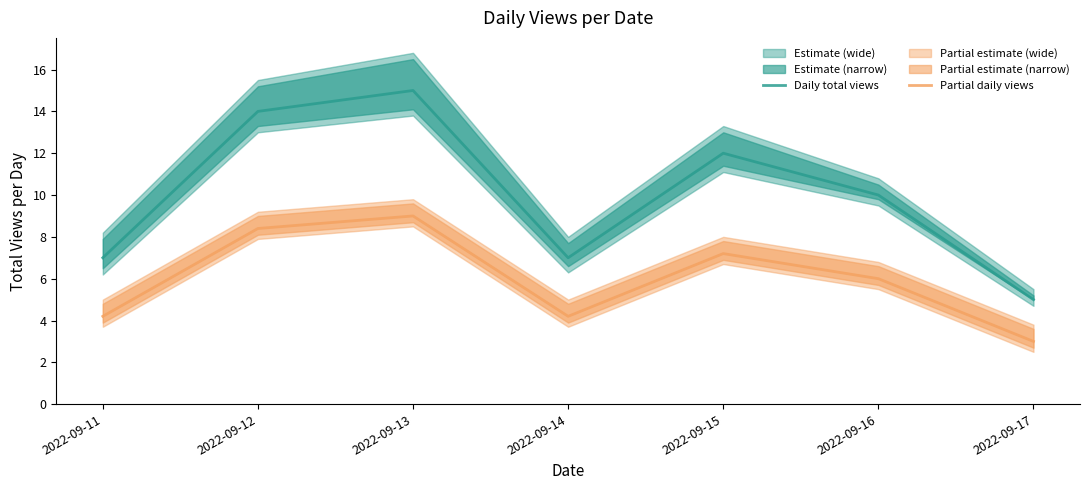

Reading right to left, what are all the values shown in this chart?

Daily total views: 5.0	10.0	12.0	7.0	15.0	14.0	7.0
Partial daily views: 3.0	6.0	7.2	4.2	9.0	8.4	4.2